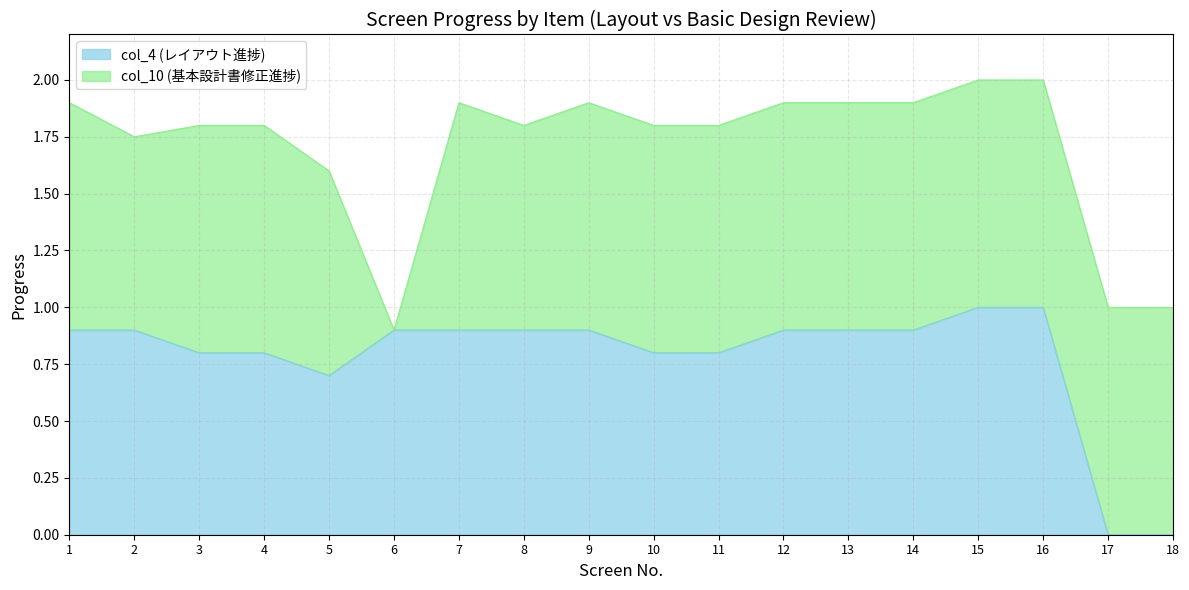

Reading left to right, list all the values displayed in this chart.

0.9	0.9	0.8	0.8	0.7	0.9	0.9	0.9	0.9	0.8	0.8	0.9	0.9	0.9	1.0	1.0	0.0	0.0